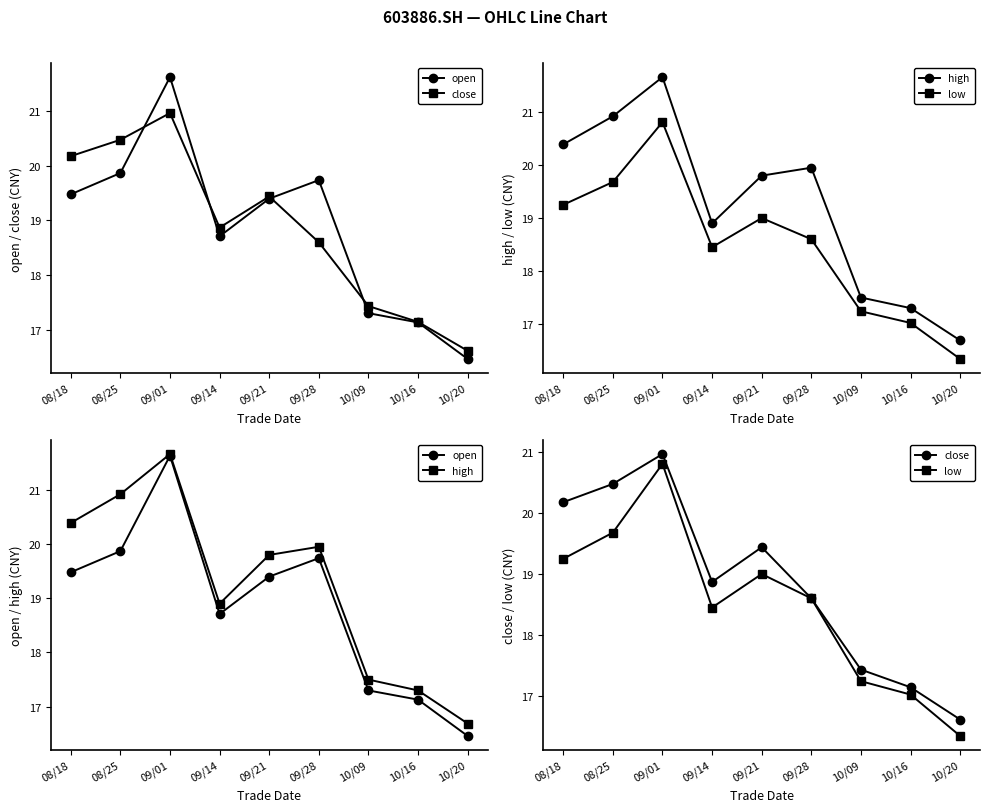

How many lines are shown in the chart?

4